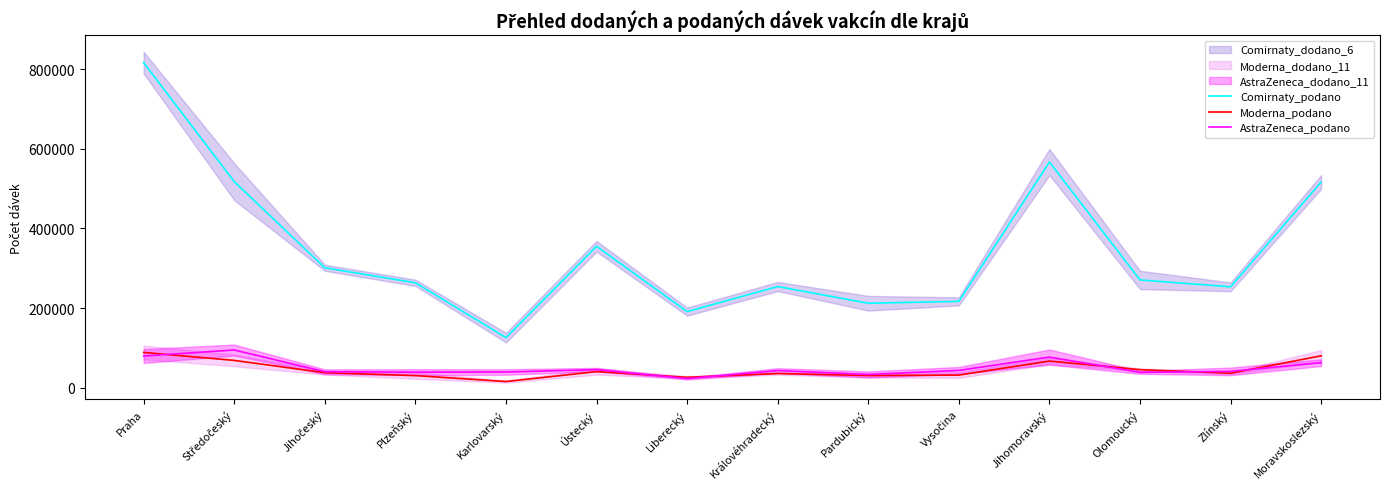

Which series changed the most between Středočeský and Pardubický?

Comirnaty_podano